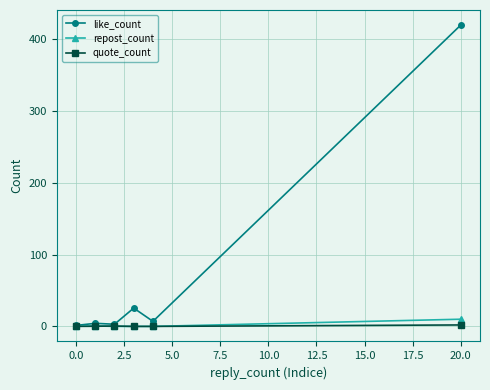

Which series has the largest range (max minus min)?

like_count